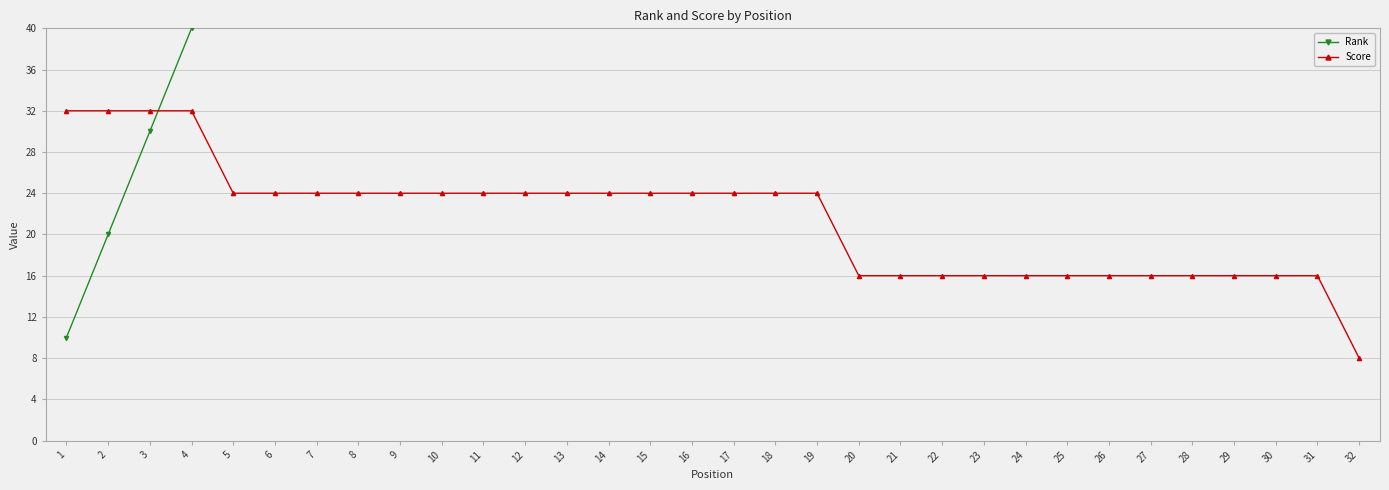

At 1, list the series in order from smallest to largest.

Rank, Score